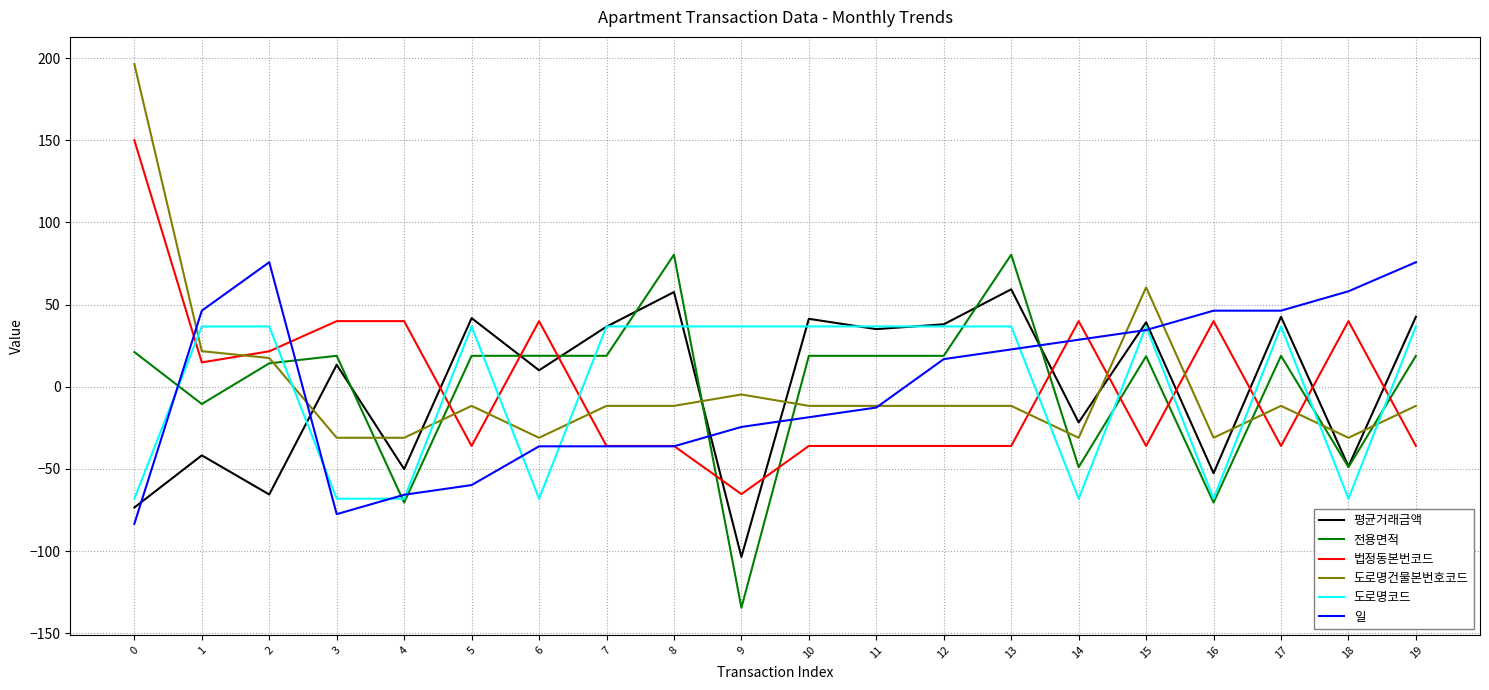

What is the difference between the 전용면적 values at 2 and 15?

4.3